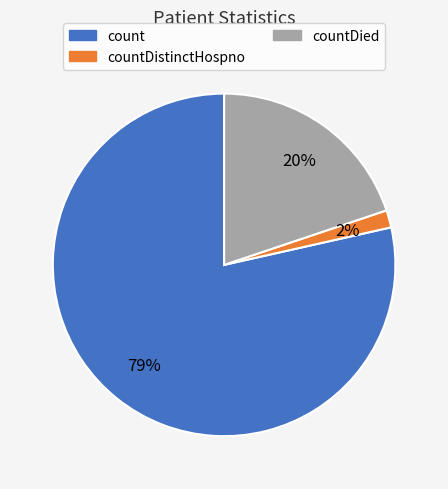

Is there a majority slice in this chart?

Yes